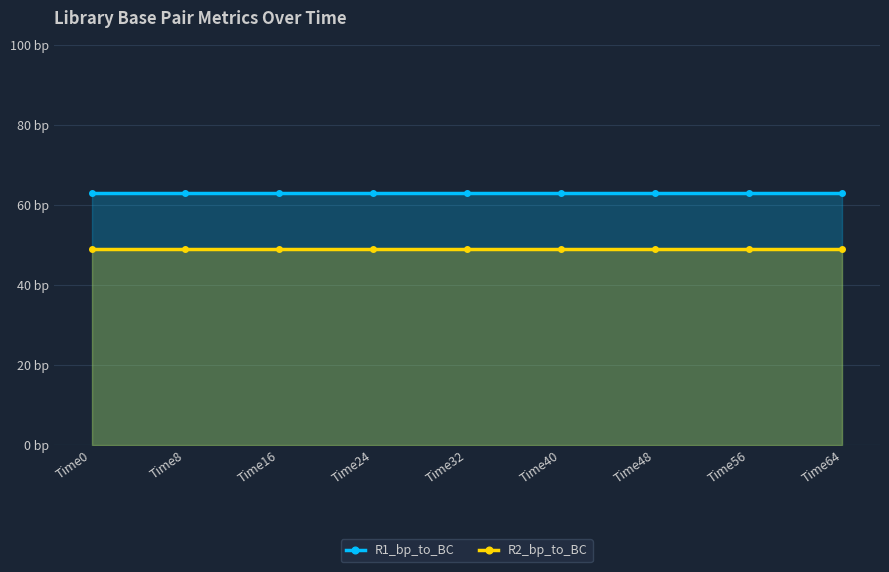

Which category has the highest value across all series?

Time0